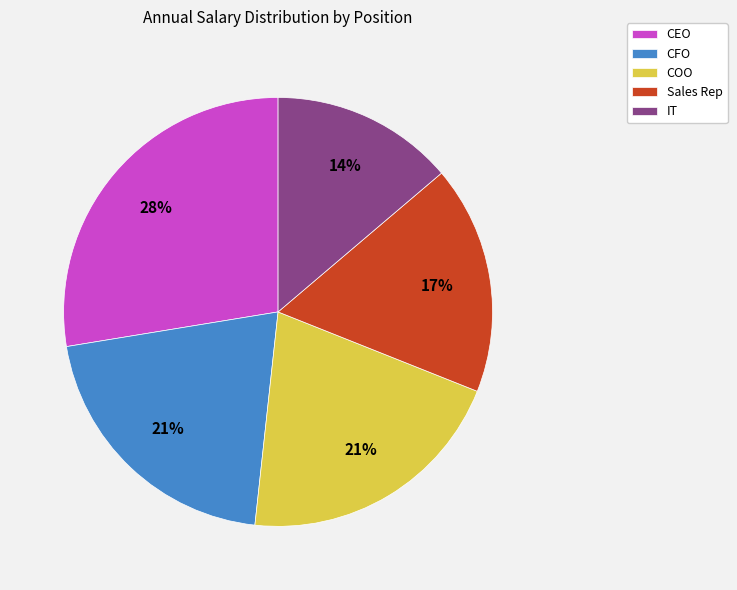

To the nearest percent, what is the difference between the COO and IT slice percentages?

7%